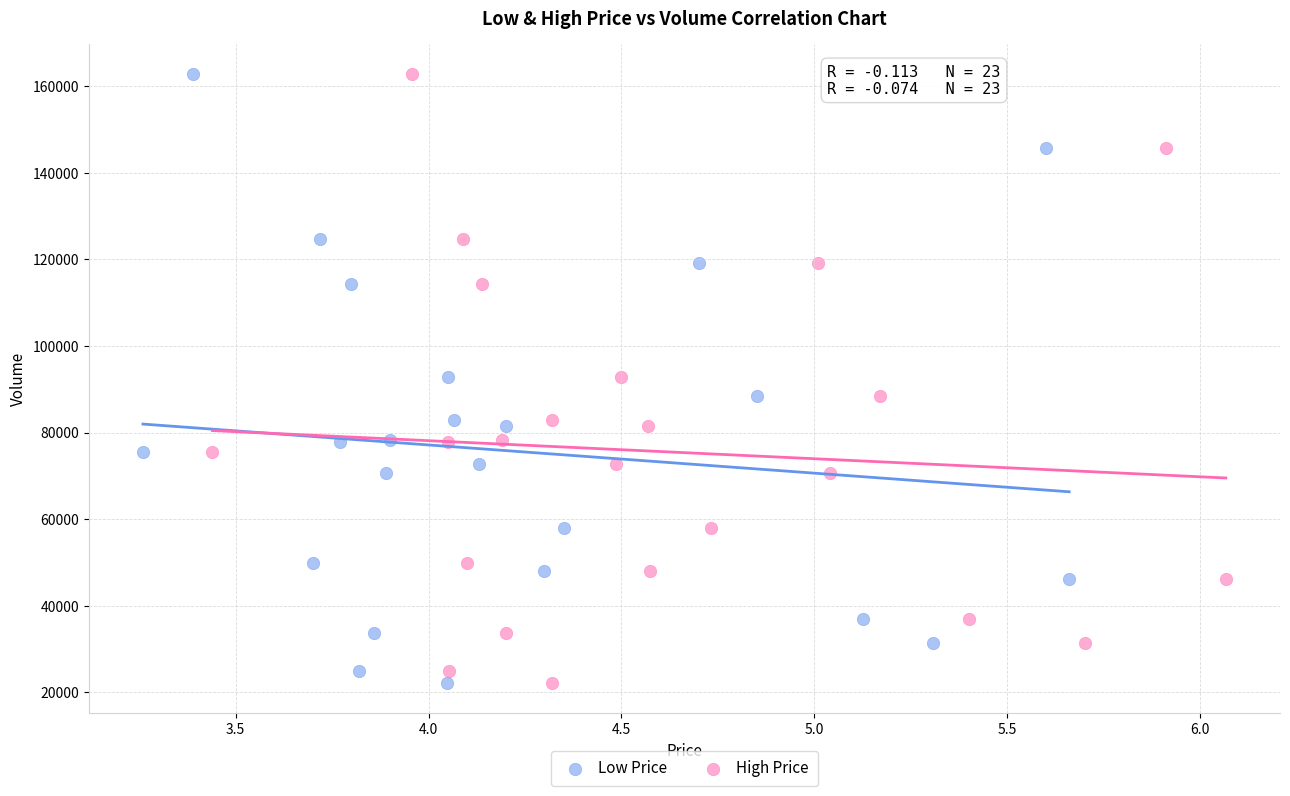

What are all the series names shown in the legend?

Low Price, High Price